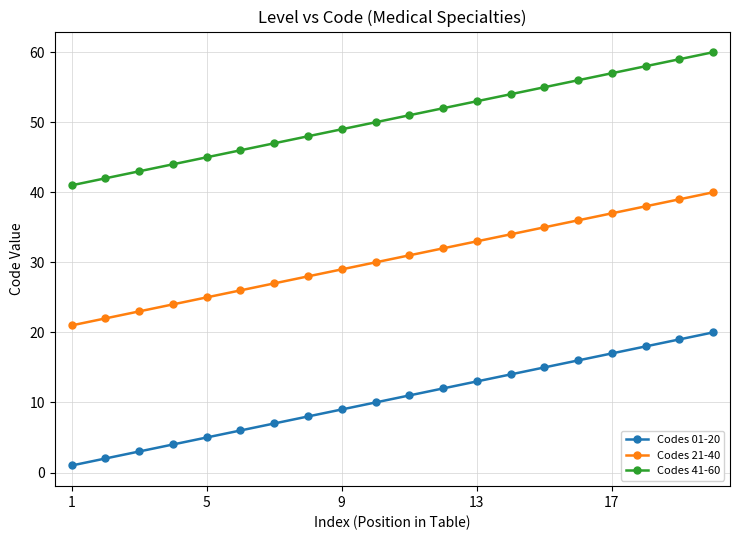

True or false: Codes 21-40 and Codes 41-60 intersect in this chart.

False